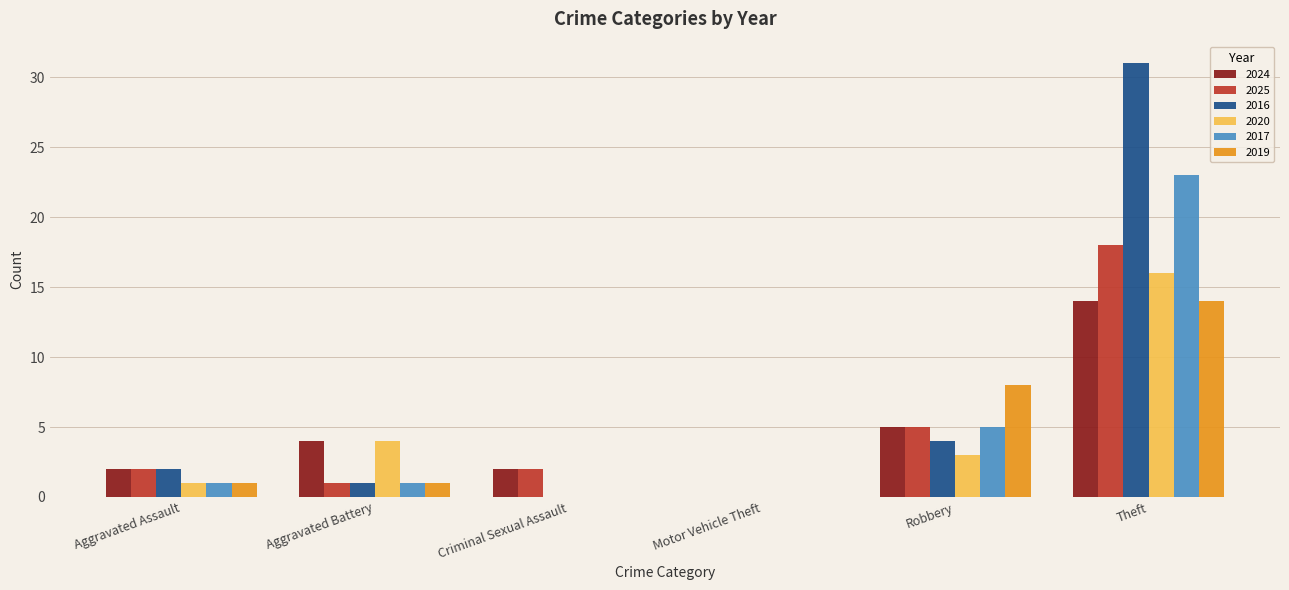

At which label does 2020 first exceed 3?

Aggravated Battery